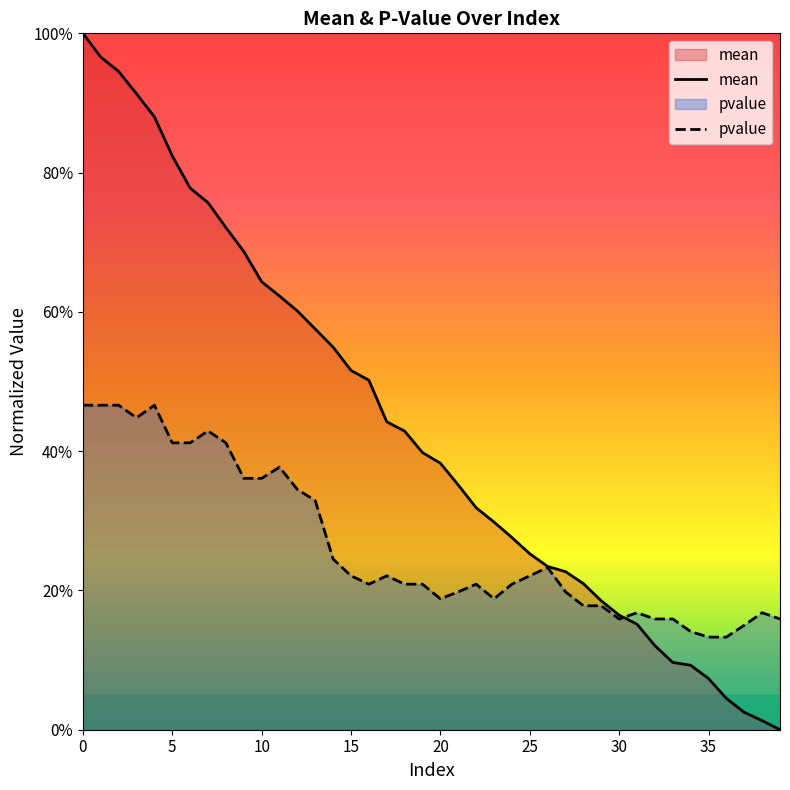

List the series in order of their peak value, highest first.

mean, pvalue